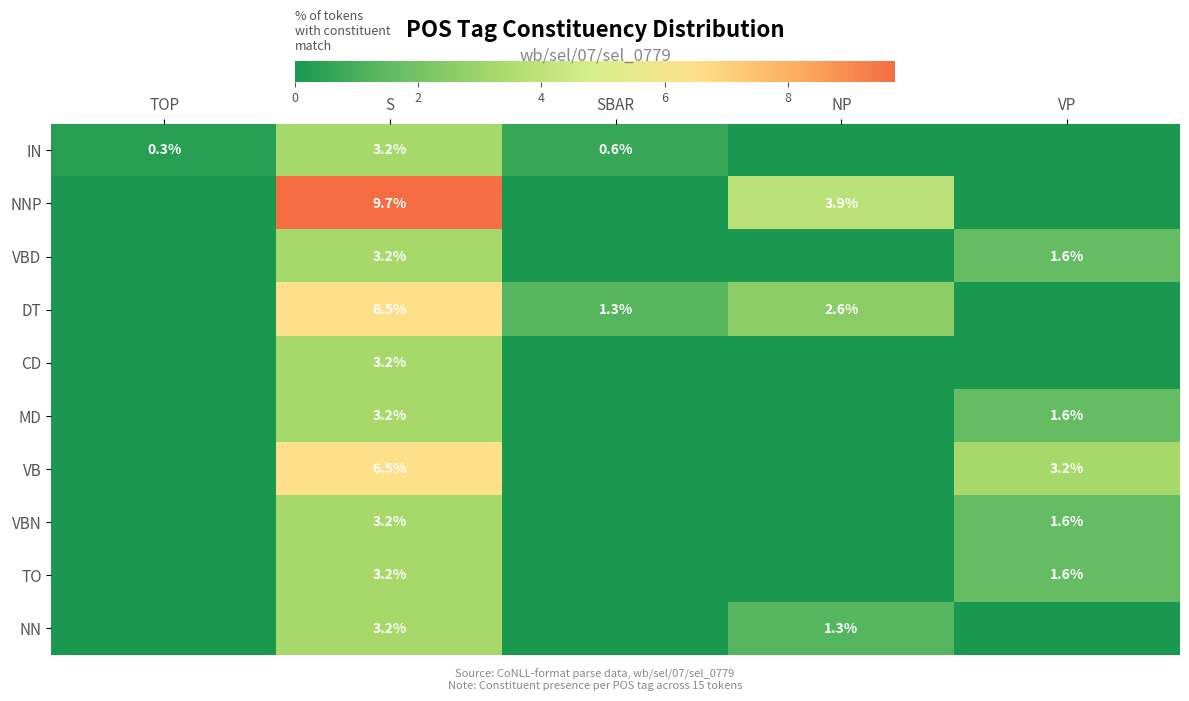

True or false: CD has a value of 5.5 at S.

False